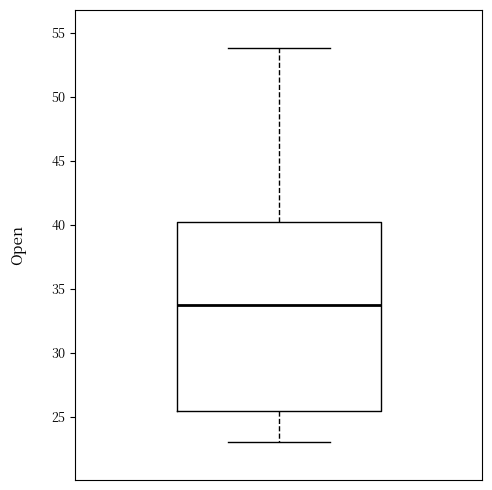

Read this box plot against the y-axis: the position of the median line, the range covered by the box, and the ends of both whiskers. The values are not printed on the chart, so give them approximately, as read against the axis.

median 34.0, box 25.5 to 40.5, whiskers 23.0 to 54.0